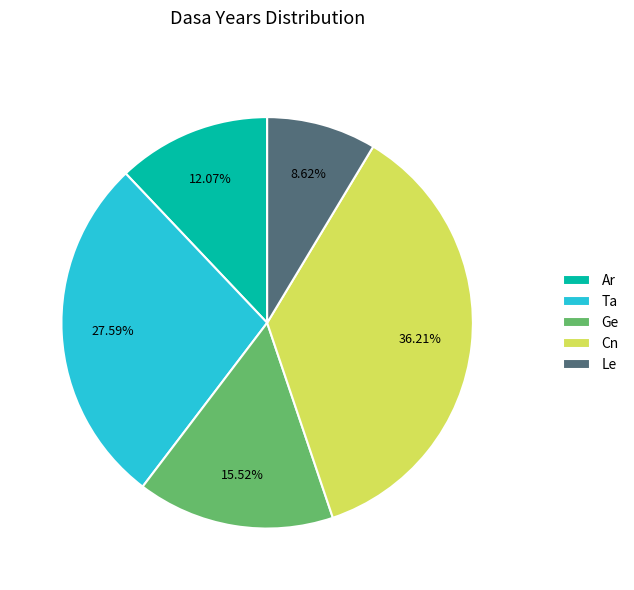

To the nearest percent, what percentage of the pie is Ar?

12%